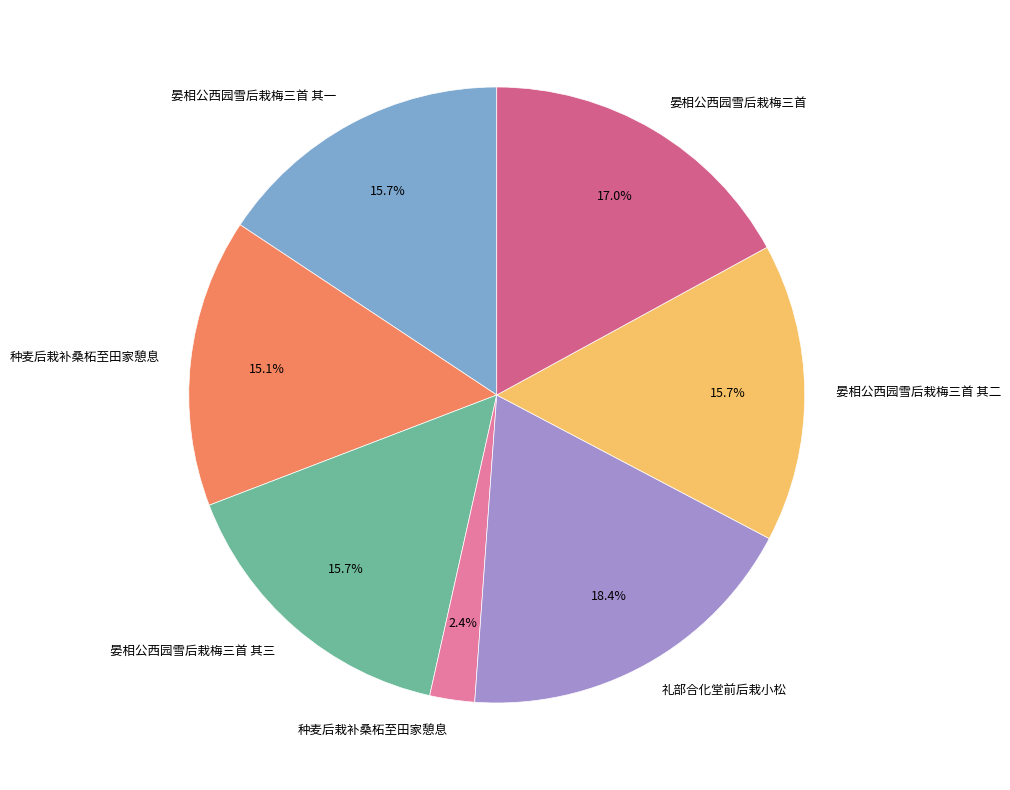

Count the number of slices in the pie.

7